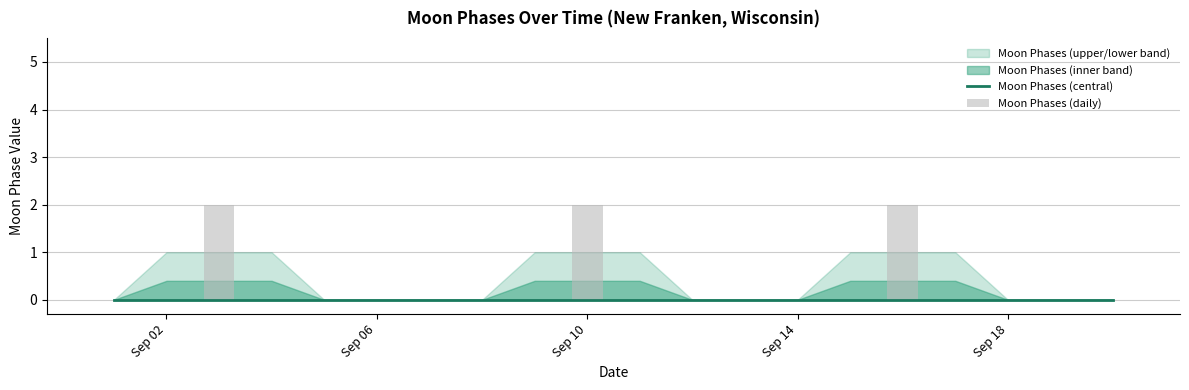

At which category is the sum across all series the highest?

Sep 10